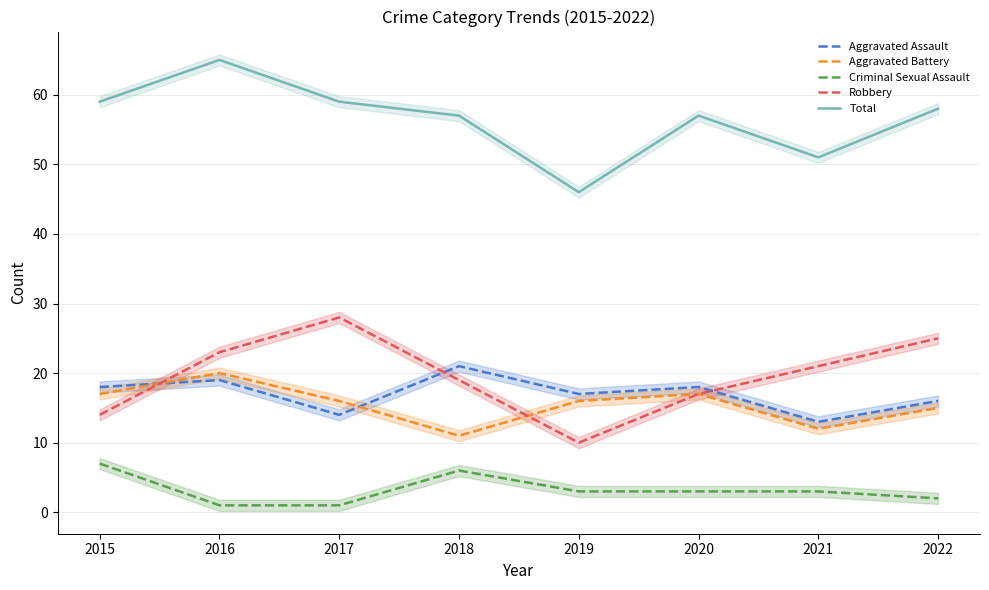

At which category is the sum across all series the highest?

2016